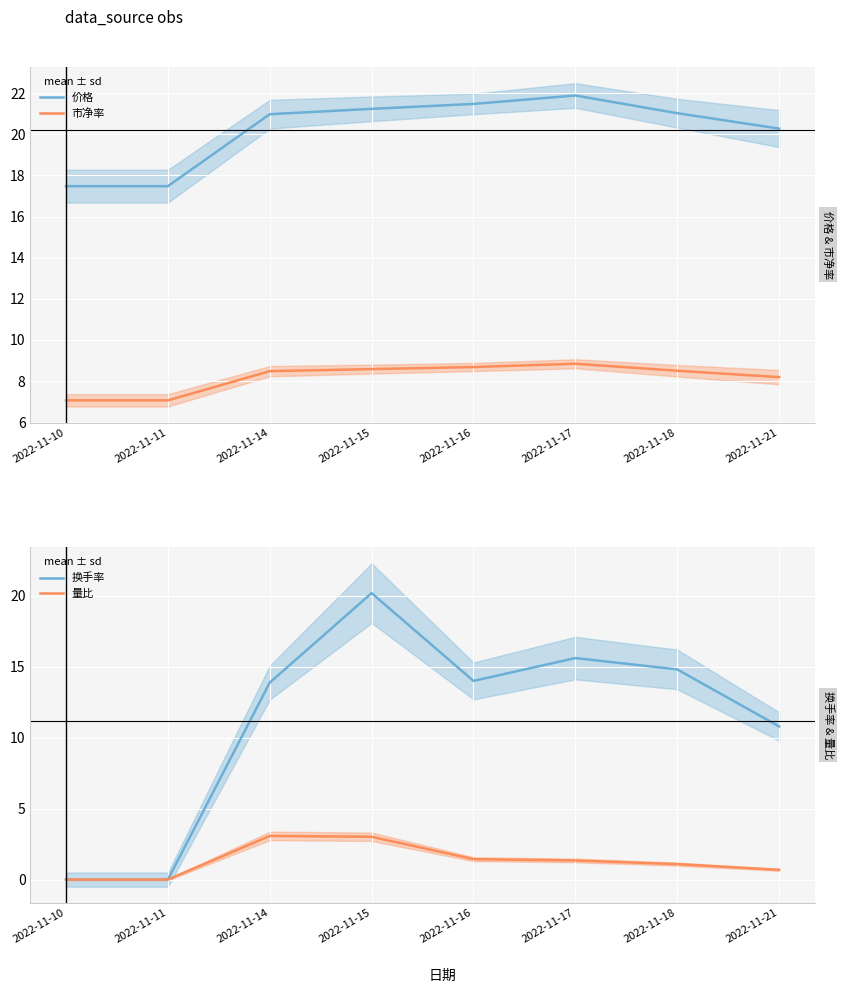

Where does the 量比 series first go above 1?

2022-11-14